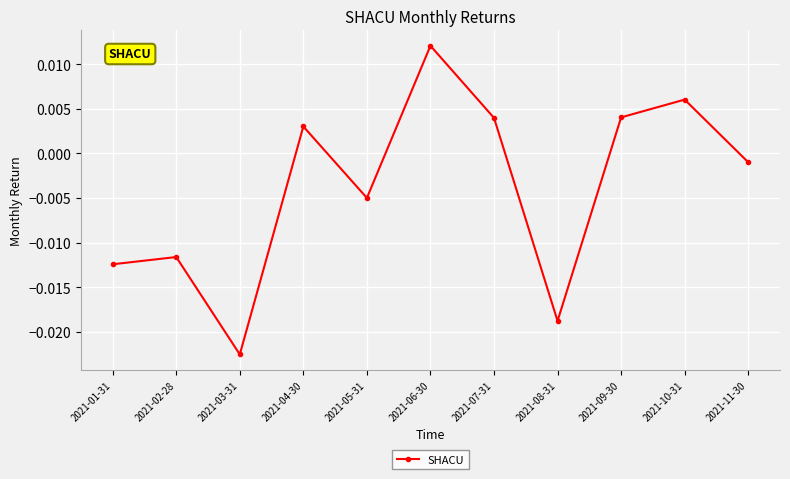

Where does the data first go above 0?

2021-04-30